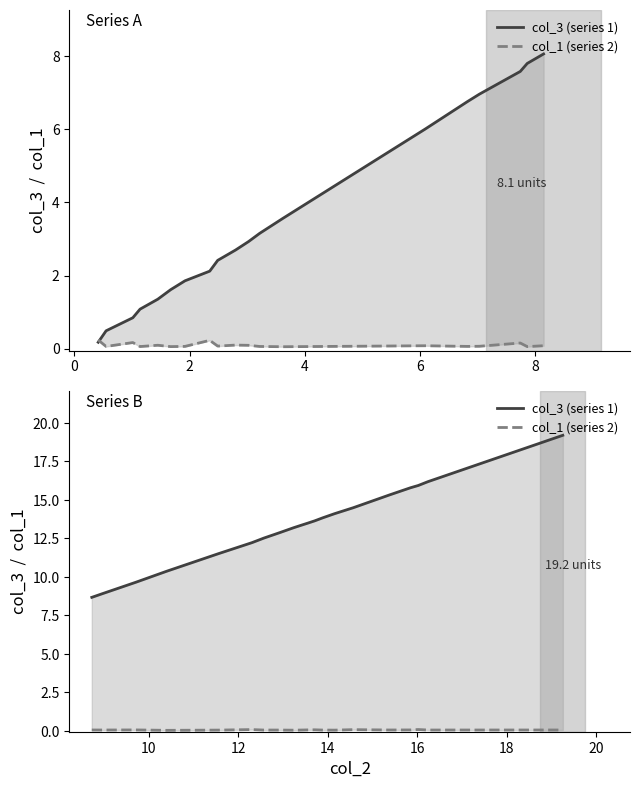

Which series has the widest spread of values?

col_3 (series 1)